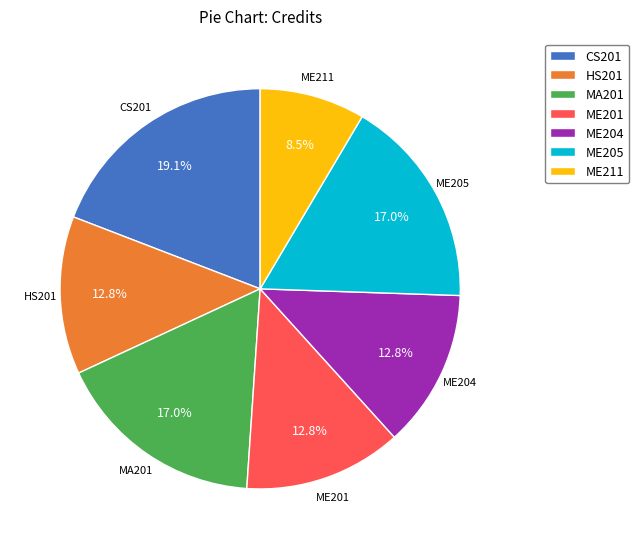

The ME205 slice represents 17% of the pie. True or false?

True